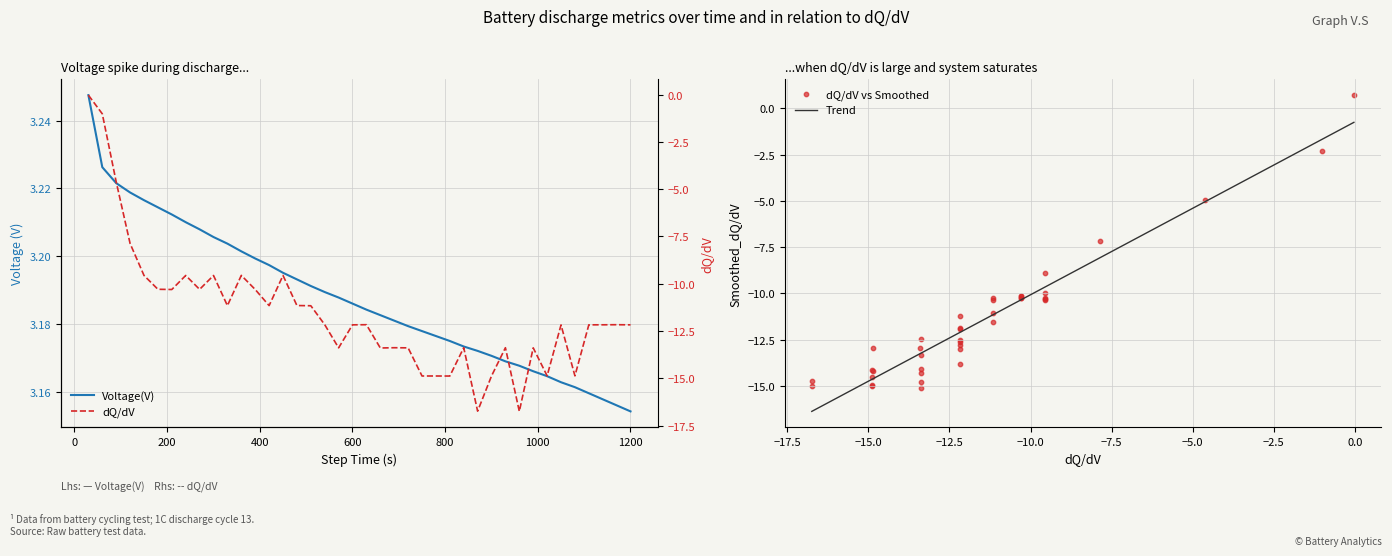

What is the maximum value for Trend?

-0.7